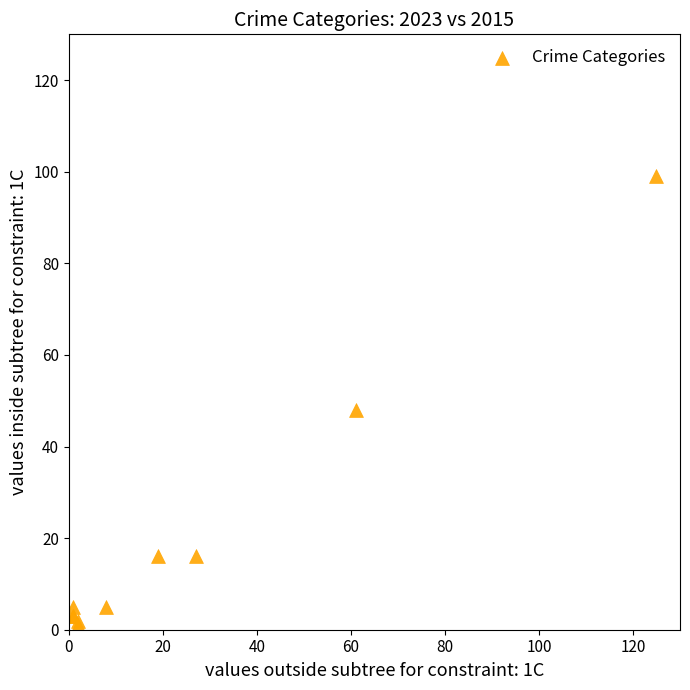

What Y value in the scatter plot is closest to 50?

48